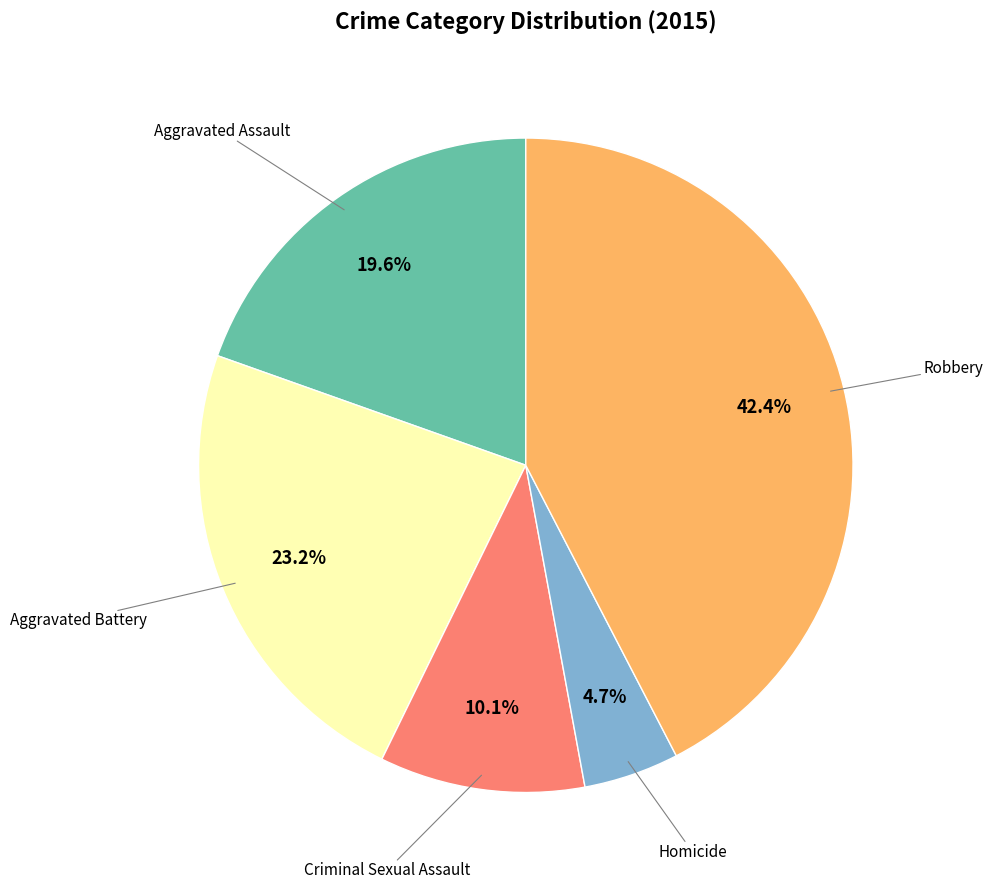

Does any single category account for the majority?

No